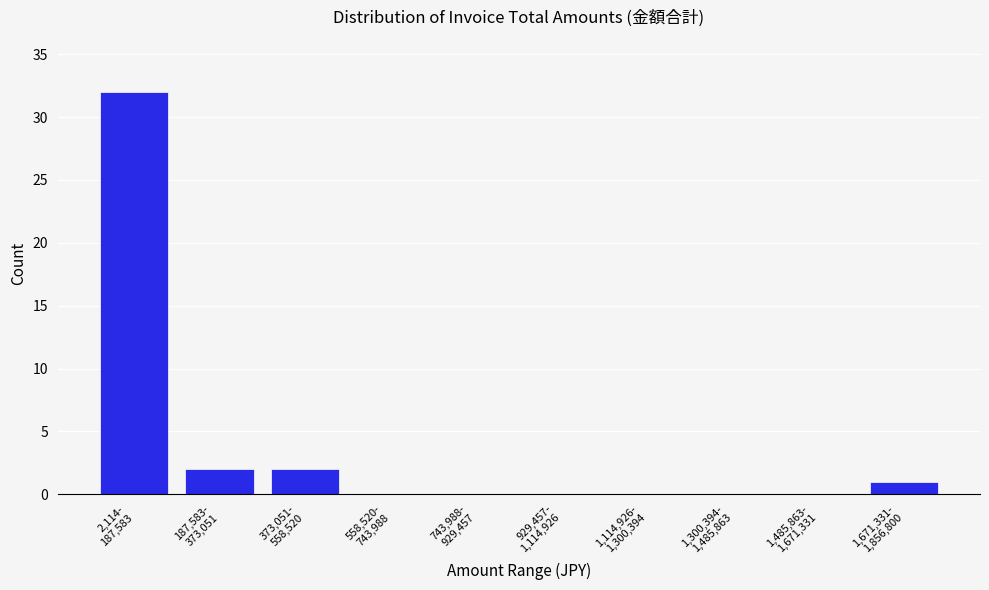

What is the greatest value displayed?

32